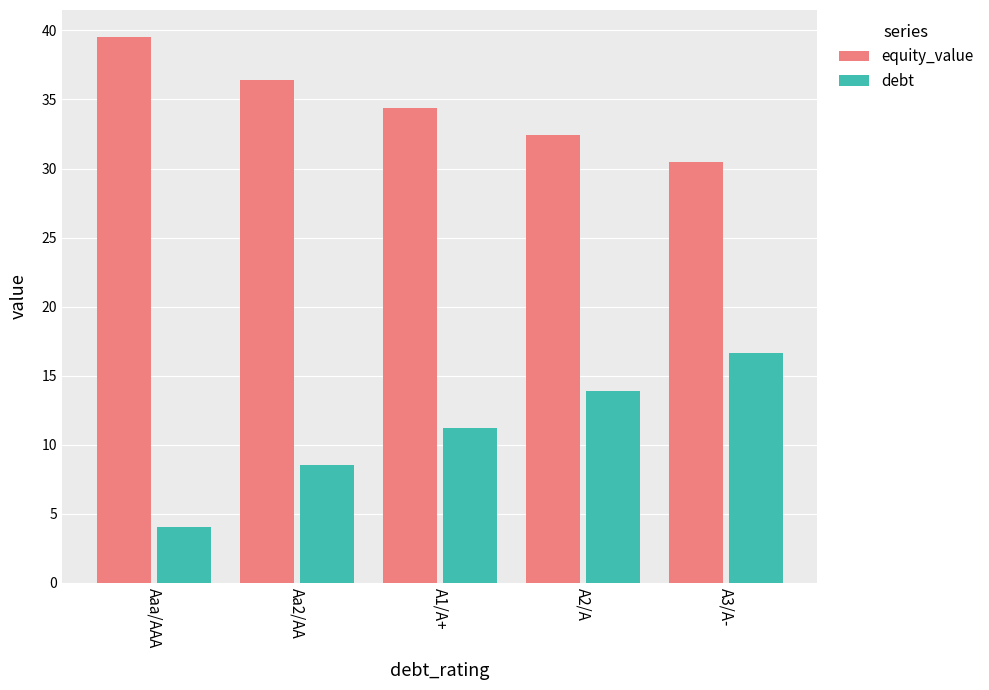

How many values in the equity_value series exceed 34?

3